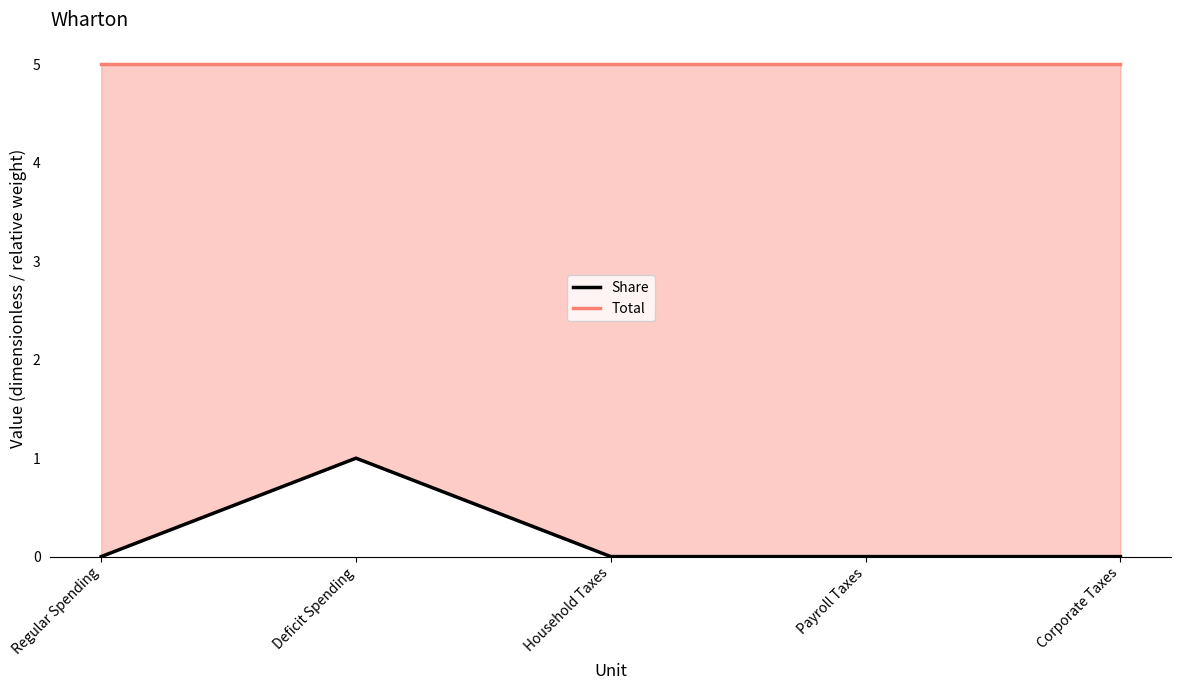

What are all the series names shown in the legend?

Share, Total